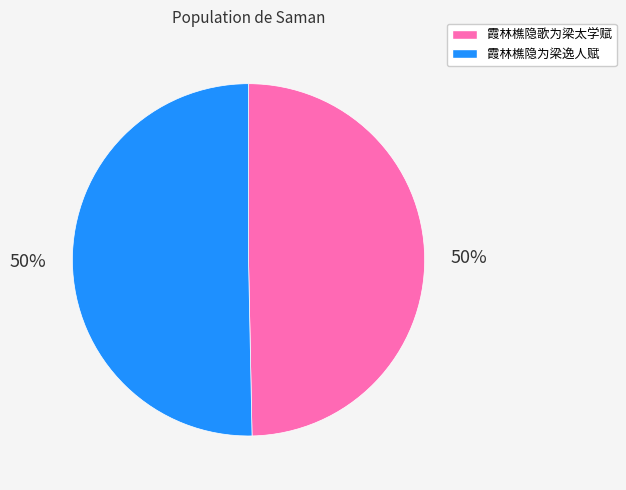

The 霞林樵隐歌为梁太学赋 slice represents 50% of the pie. True or false?

True